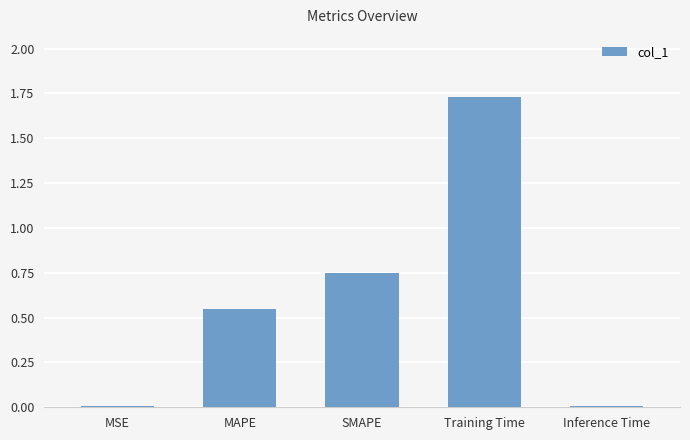

Which category has the highest value across all series?

Training Time